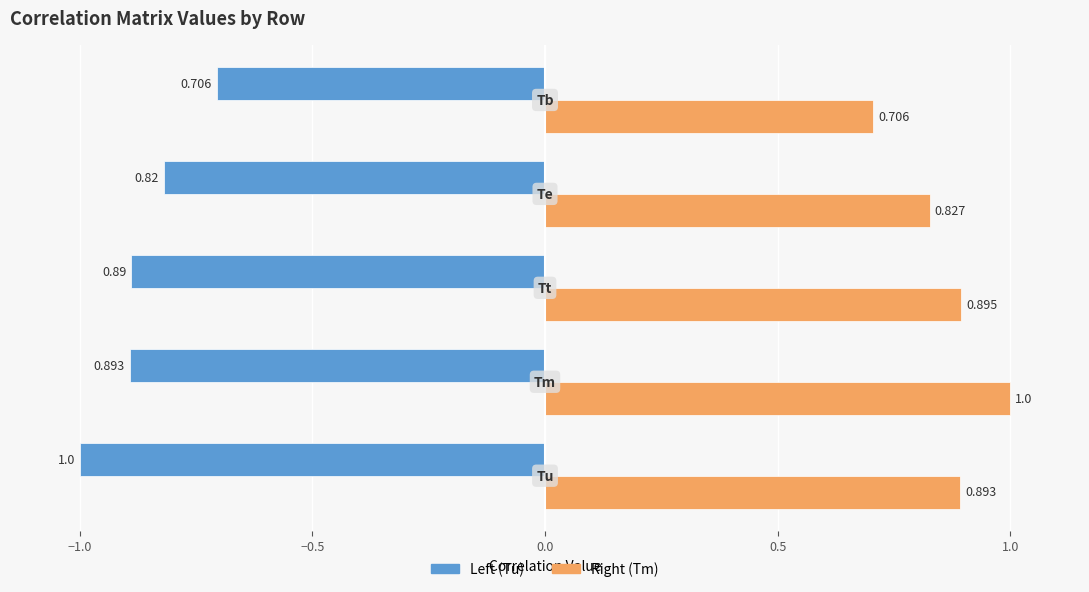

What is the difference between the second highest and minimum values in the Left (Tu) series?

0.2